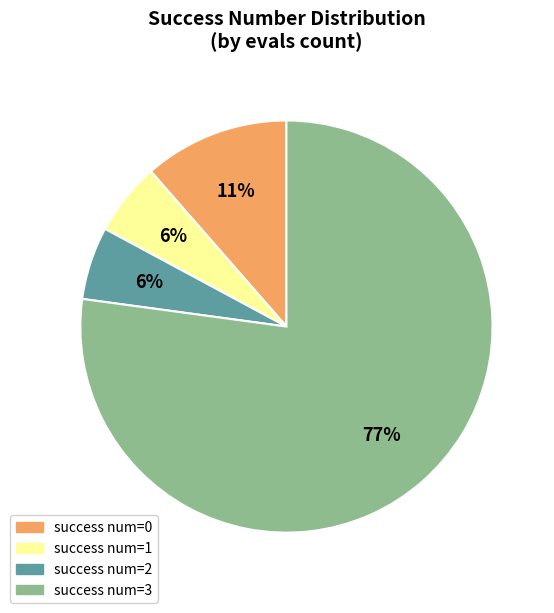

To the nearest percent, what is the difference between the largest and smallest slice percentages?

71%